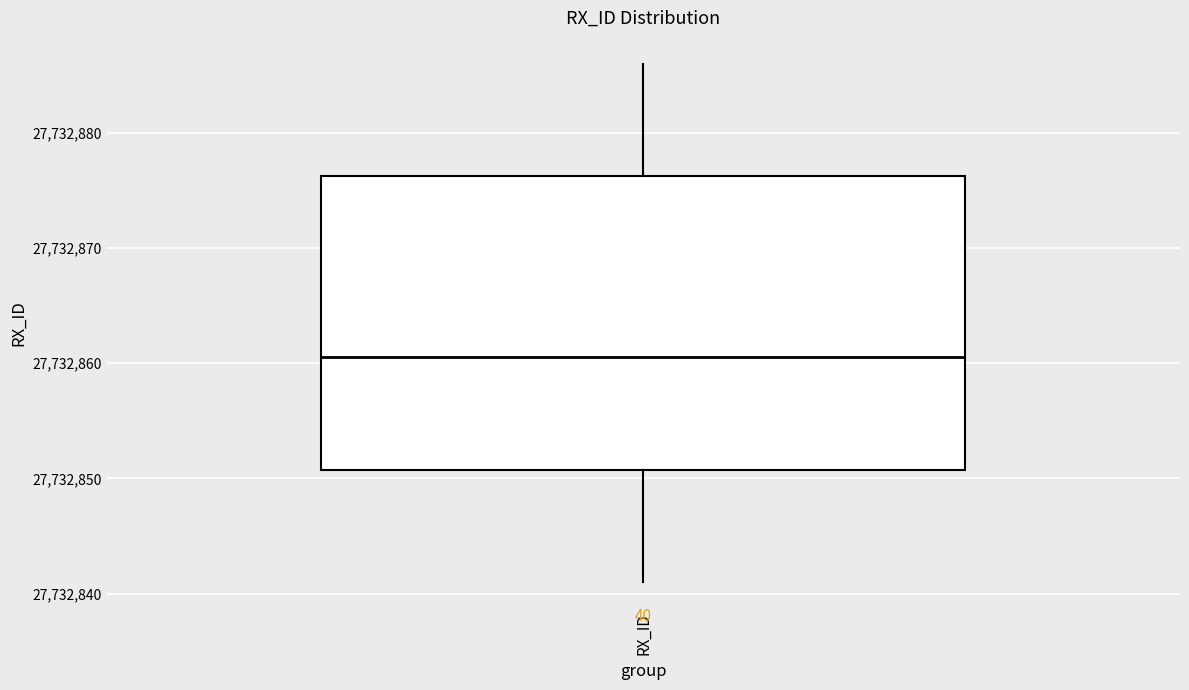

Where does the lower whisker of the box for RX_ID end on the y-axis? The values are not printed on the chart, so give them approximately, as read against the axis.

27732841